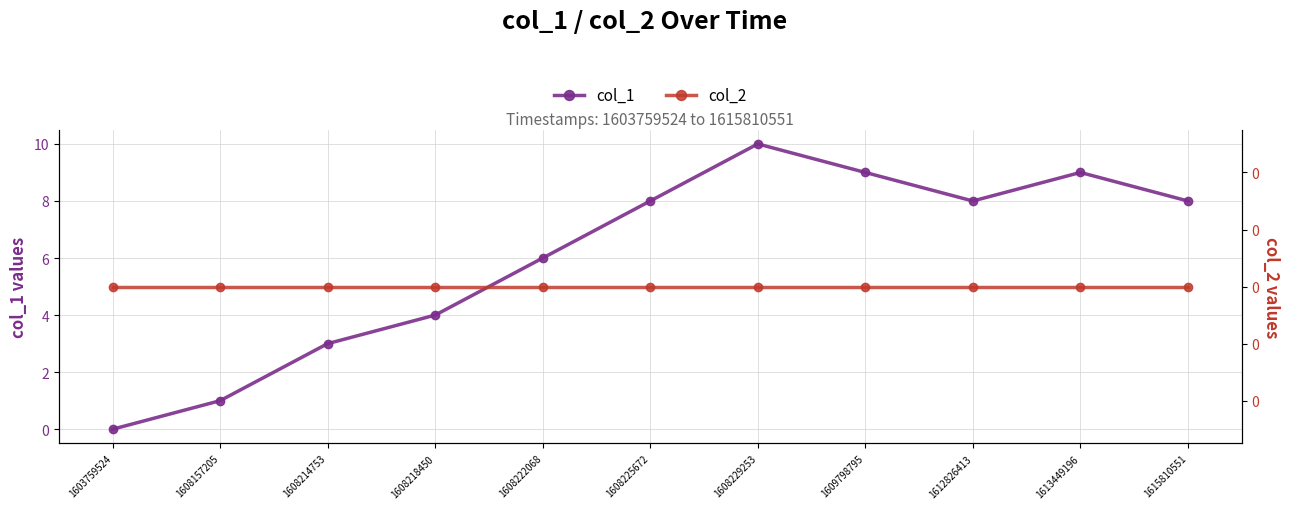

Which has a higher value, 1608214753 or 1612826413?

1612826413